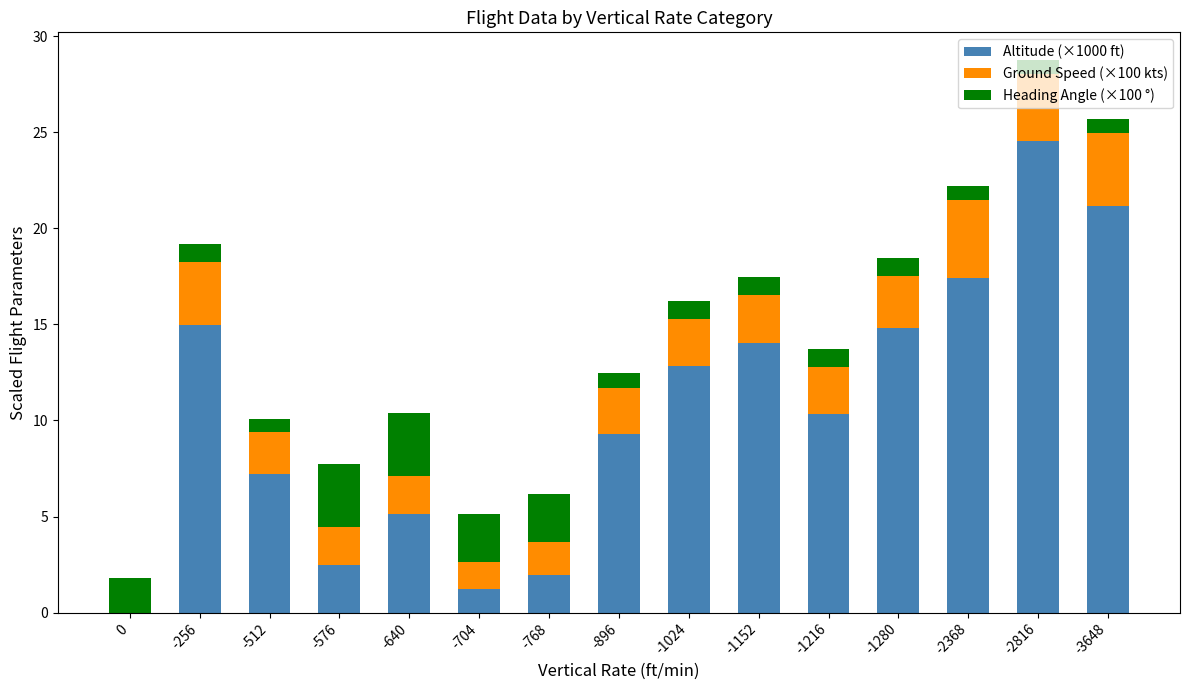

The Altitude (×1000 ft) series shows 23.7 at -1280. True or false?

False